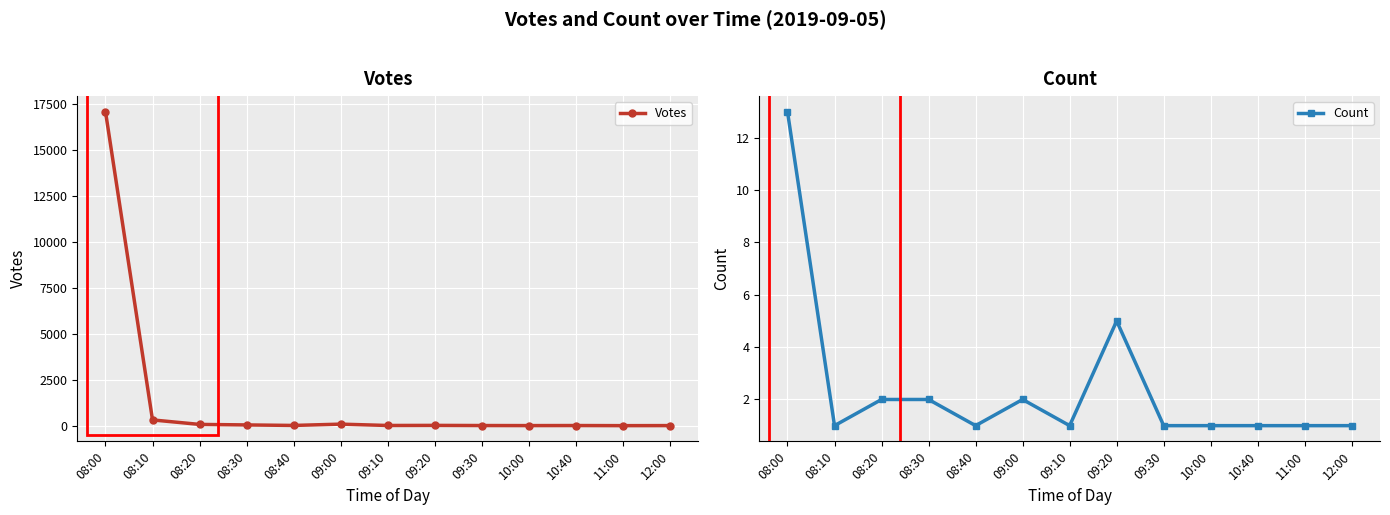

How many distinct data groups are displayed?

2